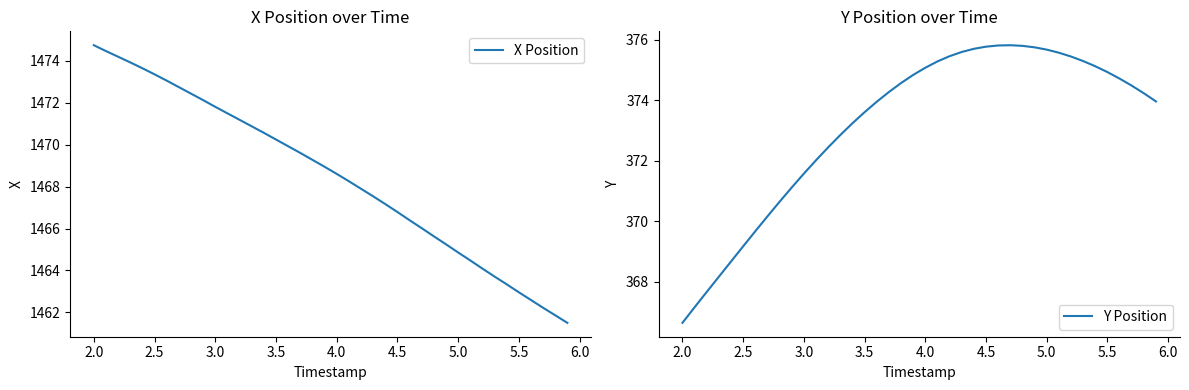

What are all the series names shown in the legend?

X Position, Y Position